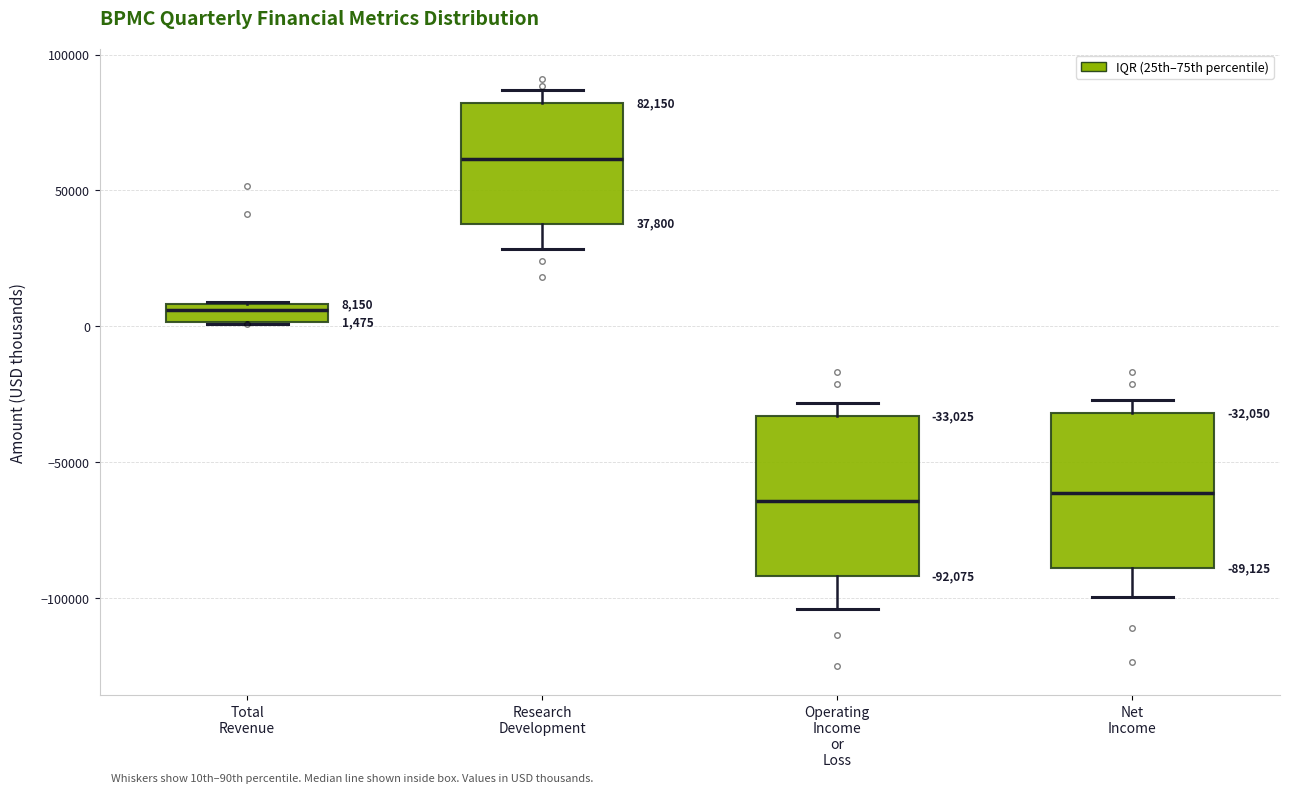

Which box's median line is the highest?

Research Development